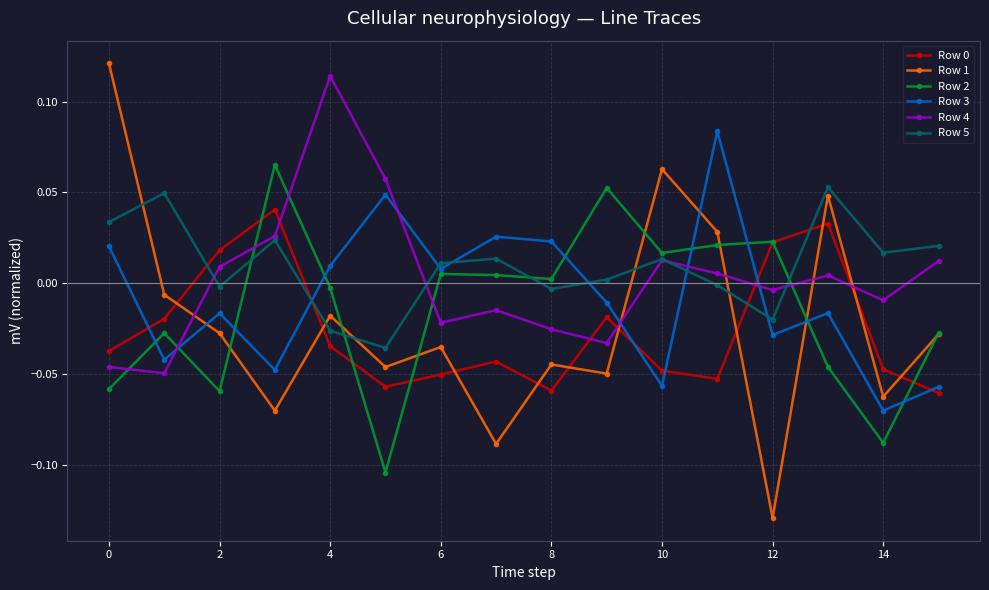

How many interior local valleys does the Row 3 series have?

6